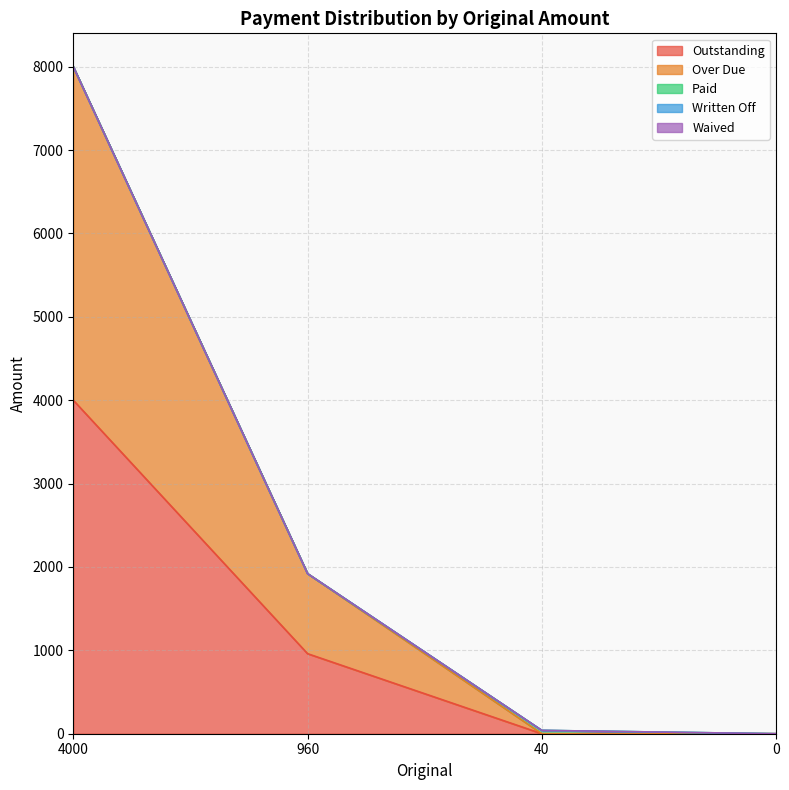

Is the value of Outstanding at 4000 greater than the value of Written Off at 0?

Yes